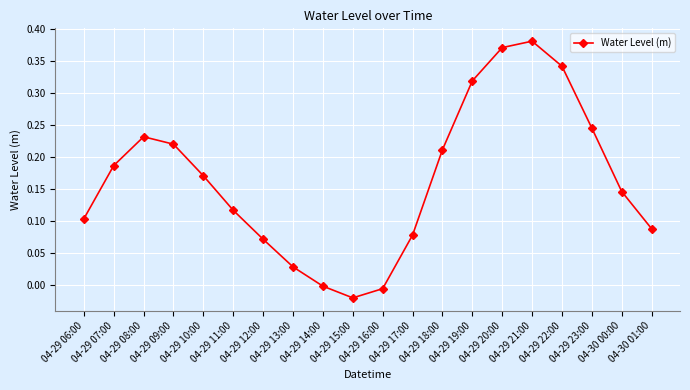

True or false: the data has more than 0 interior local peaks.

True